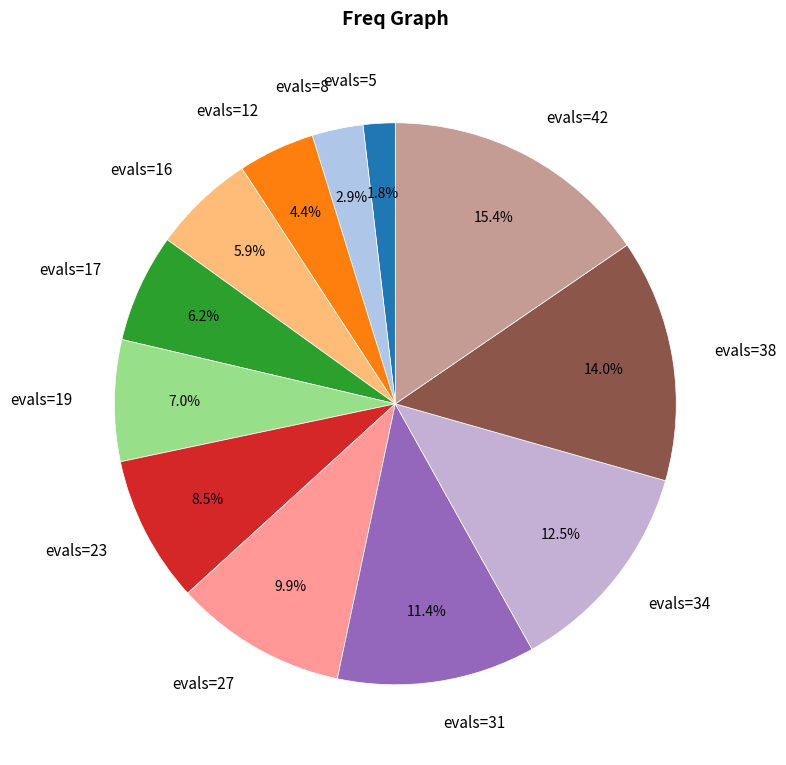

Combined, do evals=31 and evals=17 account for over 50%?

No